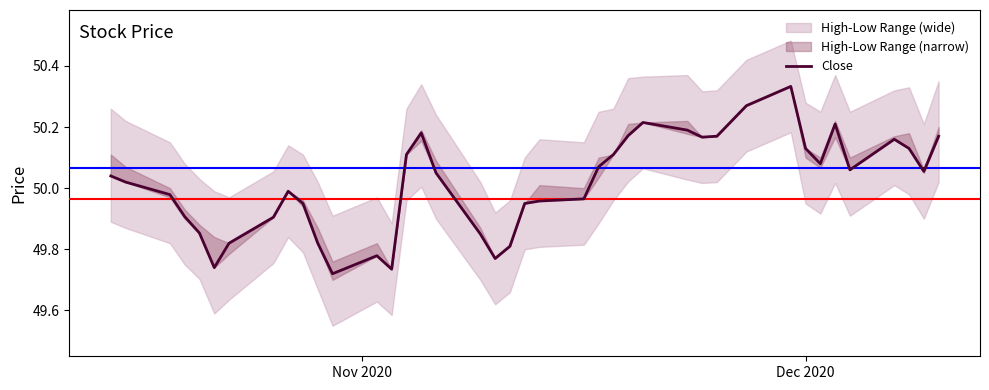

What is the label of the 33rd point from the left?

Dec 2020